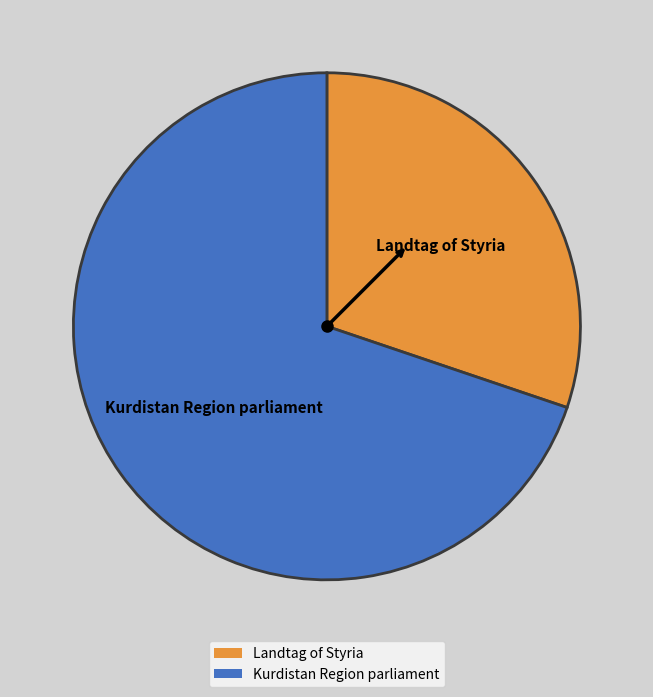

Approximately how many times larger is the value at Landtag of Styria compared to Kurdistan Region parliament?

0.4